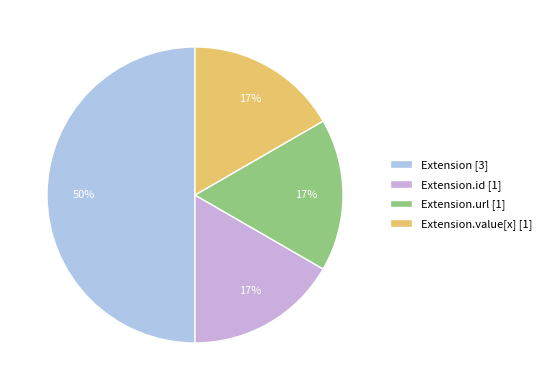

How many slices are in this pie chart?

4